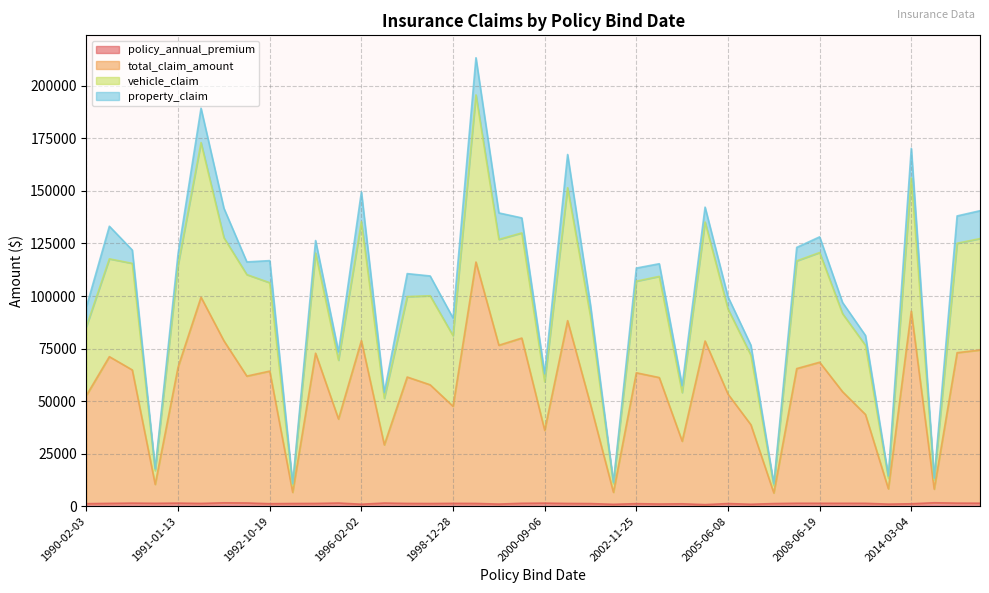

The policy_annual_premium series shows 2121.2 at 1991-01-13. True or false?

False